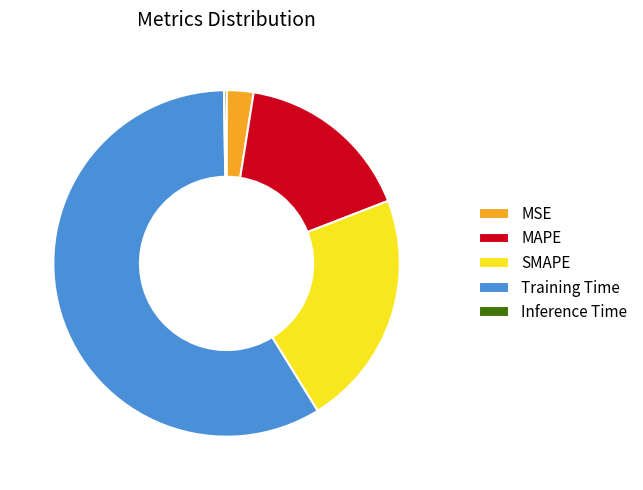

The MAPE slice represents 17% of the pie. True or false?

True